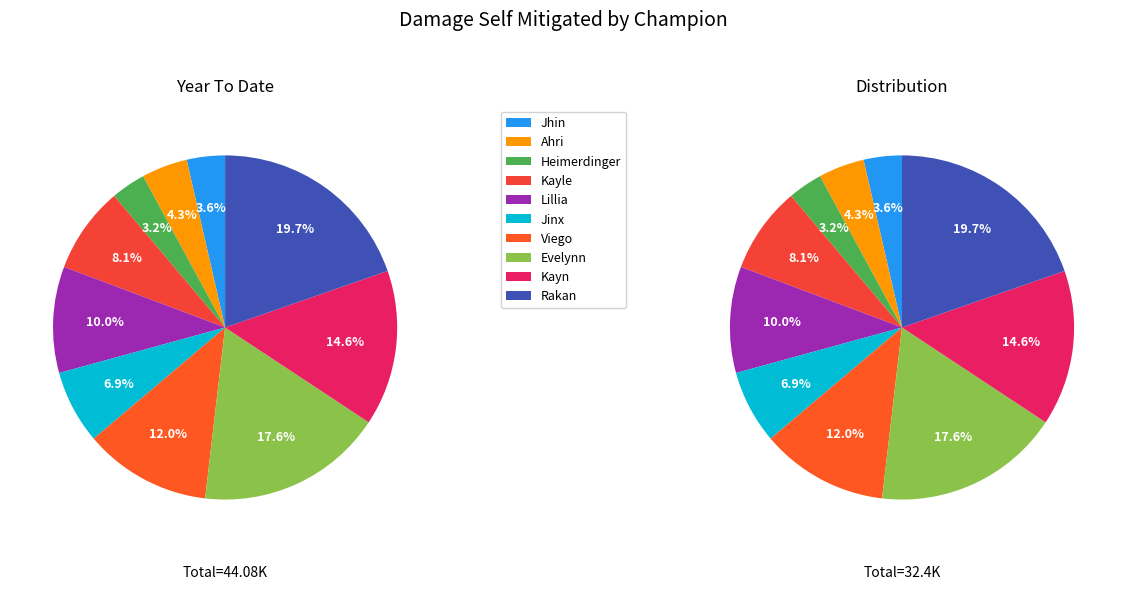

Do Ahri and Viego together represent more than half of the pie?

No